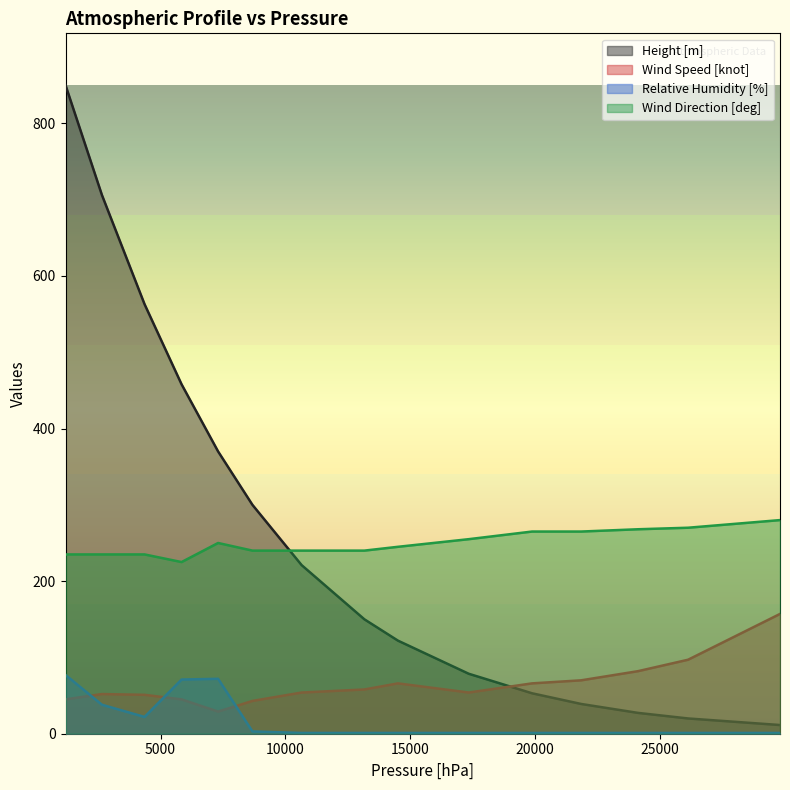

How many categories are shown in the chart?

15